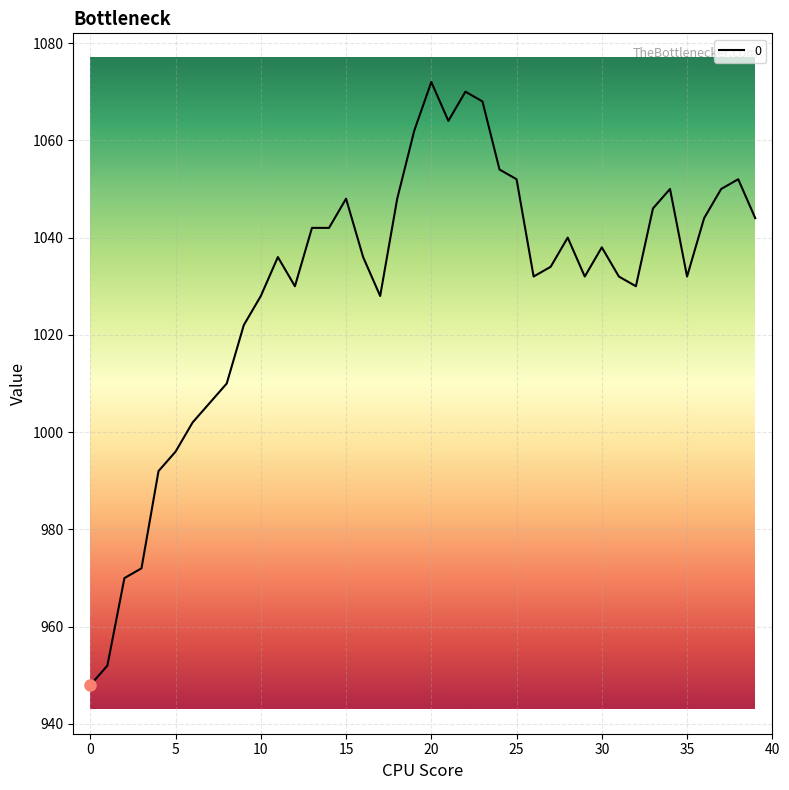

What is the difference between the second highest and minimum values?

122